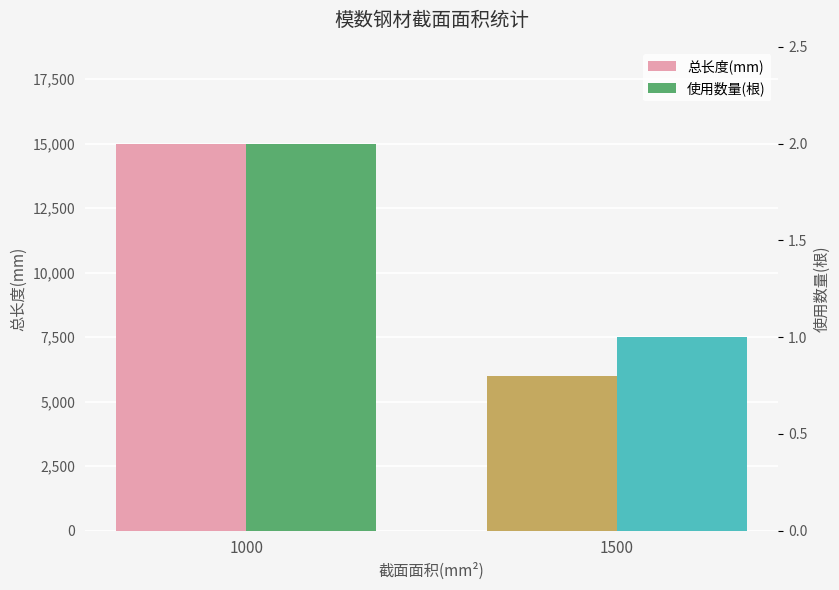

True or false: 总长度(mm) has a value of 4723 at 1000.

False